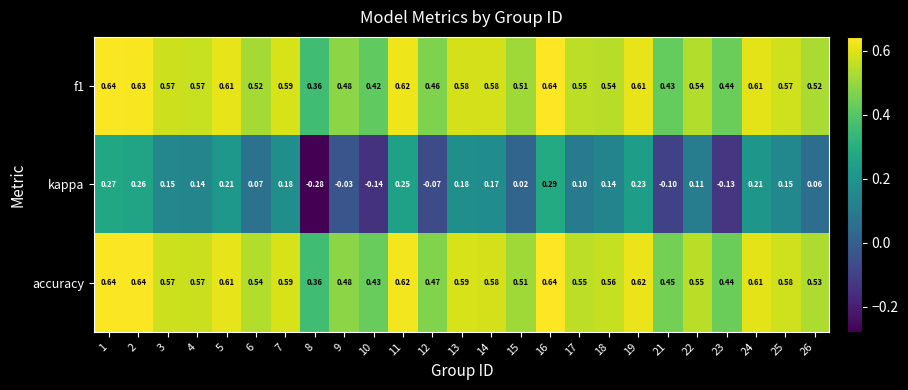

Is the value of kappa at 14 greater than the value of f1 at 3?

No